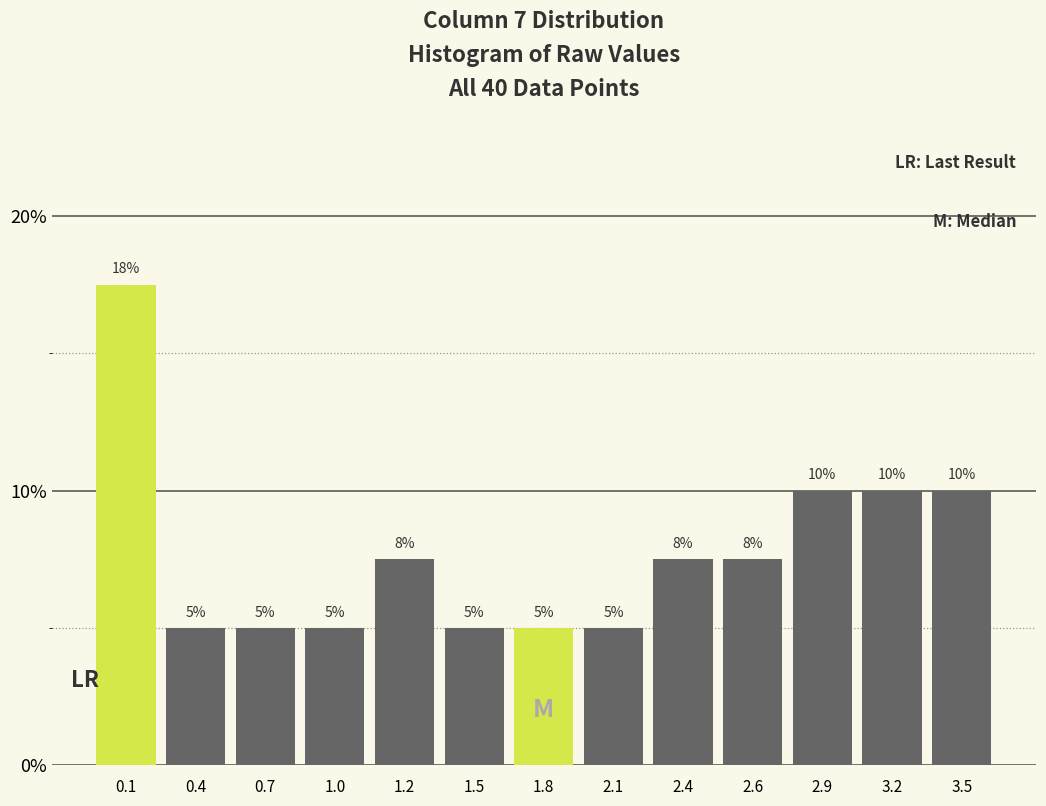

The chart shows a value of 8.5 at 0.1. True or false?

False